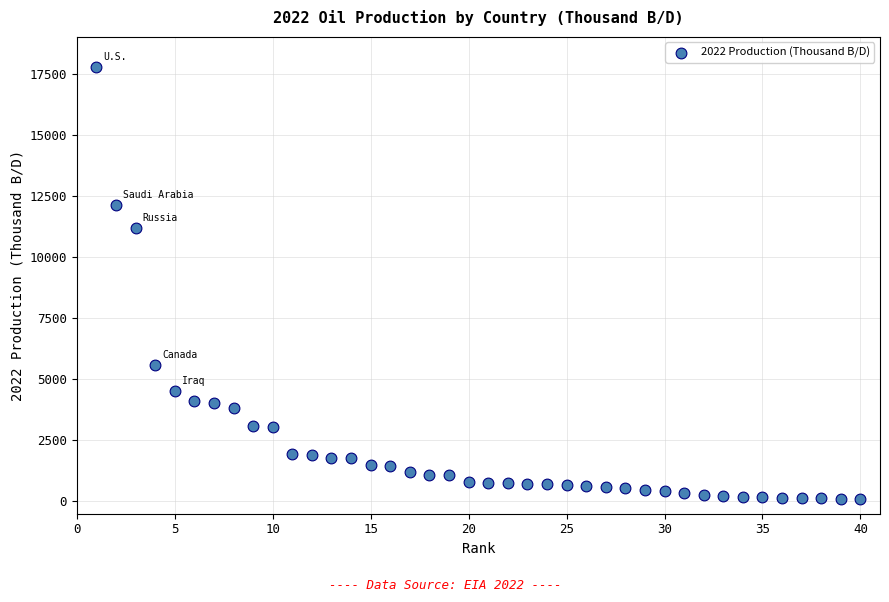

What Y value in the scatter plot is closest to 8931?

11202